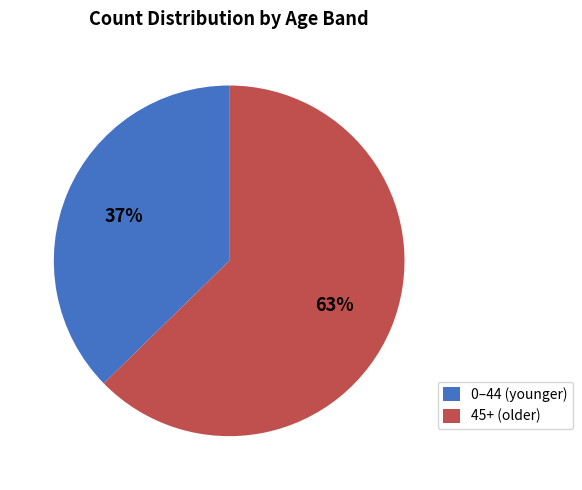

The 45+ (older) slice represents 63% of the pie. True or false?

True